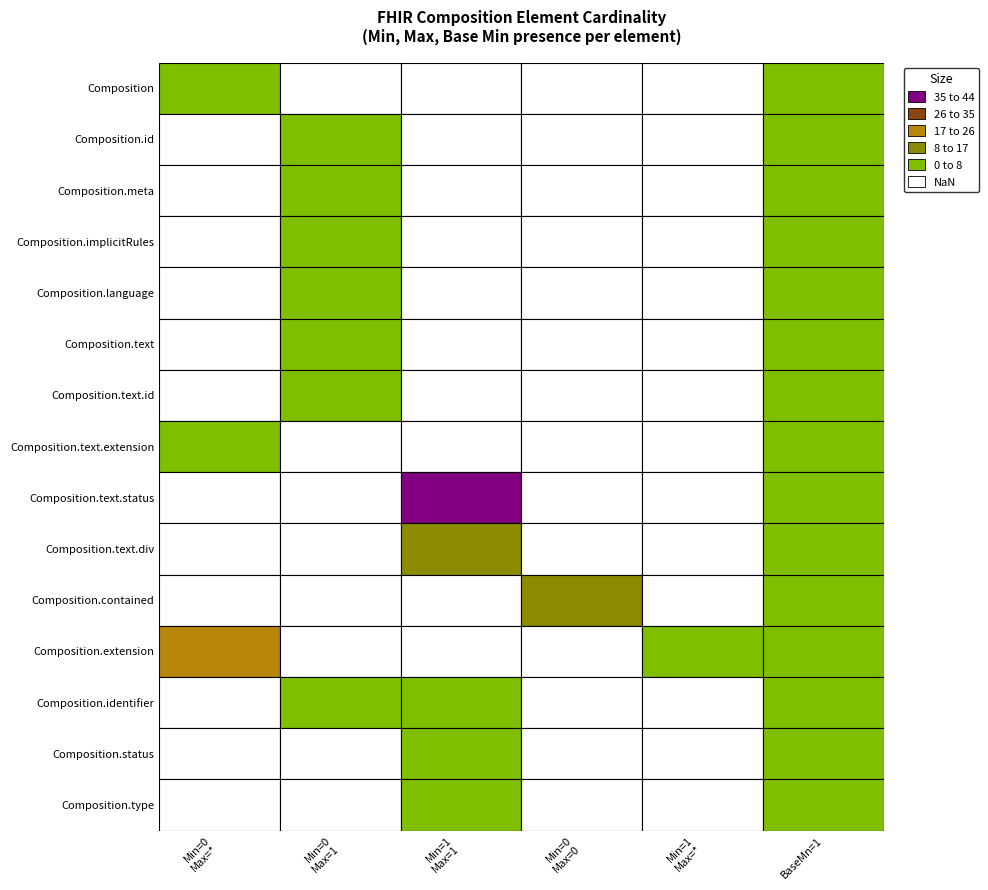

Which has a higher value, 1* or 0***?

1*